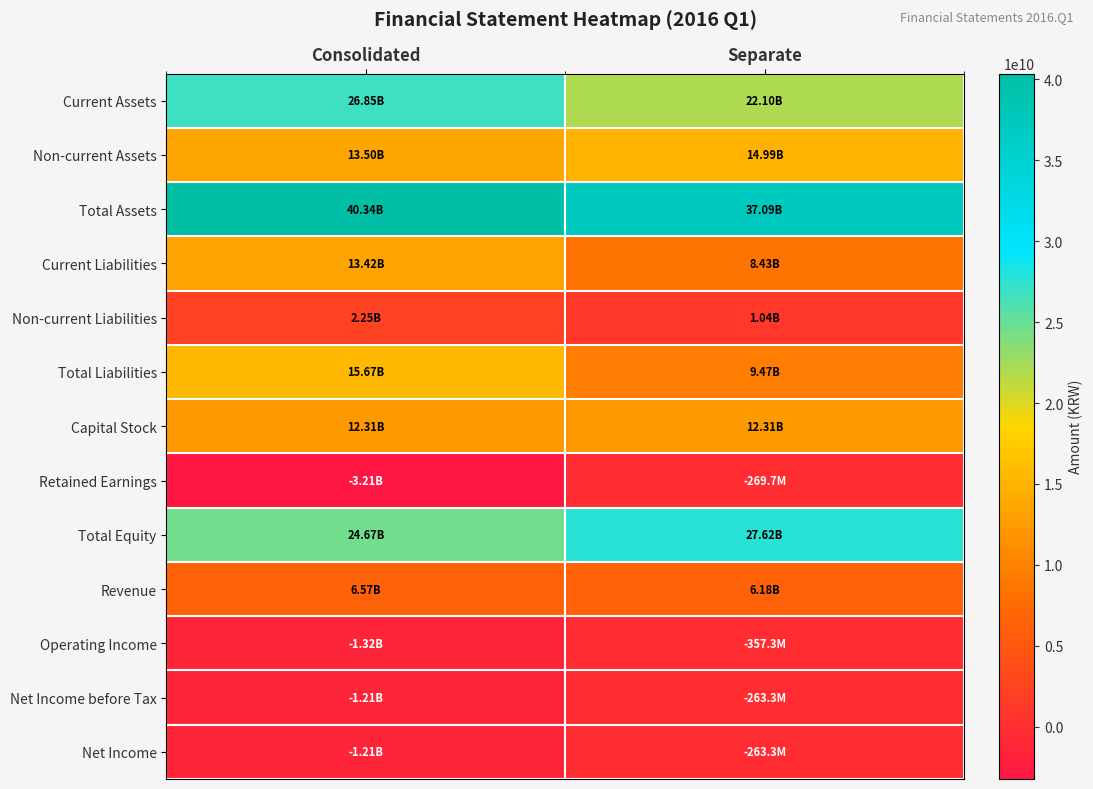

Reading left to right, extract all data points from this chart.

Current Assets: Consolidated=26846270114	Separate=22097182826
Non-current Assets: Consolidated=13495961430	Separate=14988425617
Total Assets: Consolidated=40342231544	Separate=37085608443
Current Liabilities: Consolidated=13417240532	Separate=8425286000
Non-current Liabilities: Consolidated=2251282077	Separate=1042672191
Total Liabilities: Consolidated=15668522609	Separate=9467958191
Capital Stock: Consolidated=12310487500	Separate=12310487500
Retained Earnings: Consolidated=-3213674856	Separate=-269733539
Total Equity: Consolidated=24673708935	Separate=27617650252
Revenue: Consolidated=6572116054	Separate=6178818187
Operating Income: Consolidated=-1316655371	Separate=-357254474
Net Income before Tax: Consolidated=-1213003409	Separate=-263320378
Net Income: Consolidated=-1213003409	Separate=-263320378